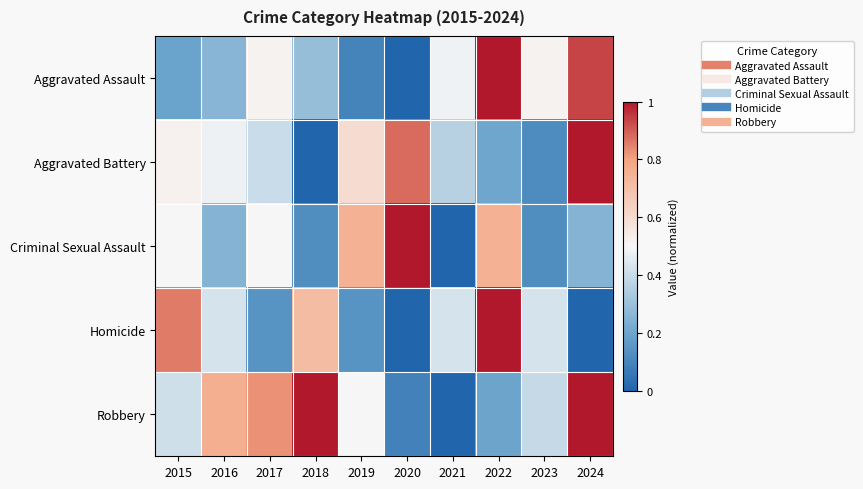

Which series has the largest total across all categories?

Robbery